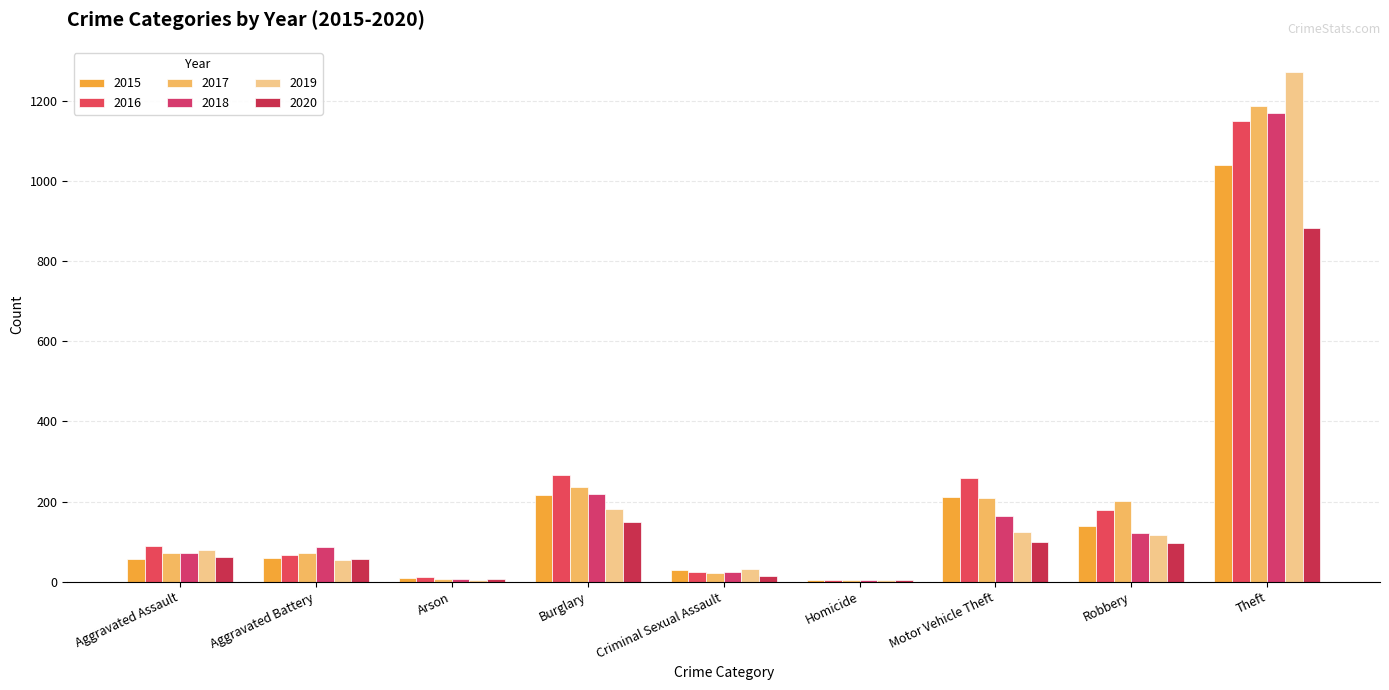

At how many categories does at least one series exceed 319?

1